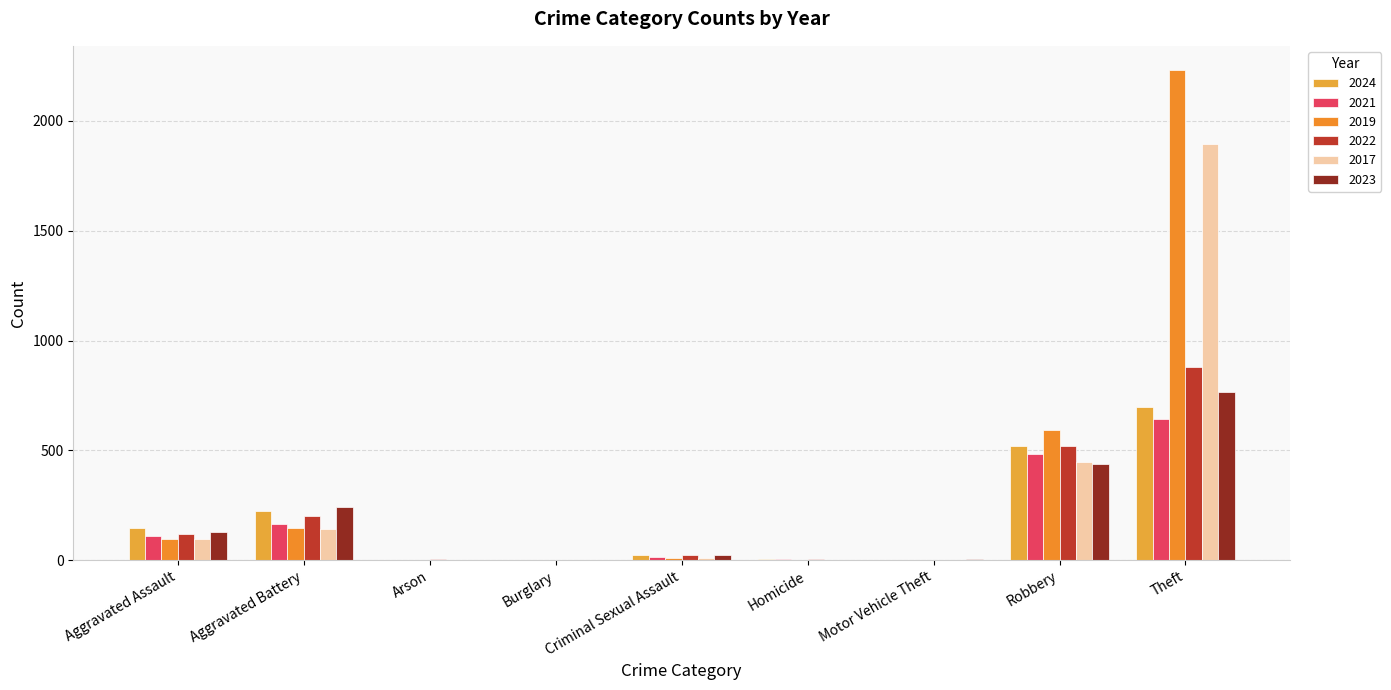

What is the total value across all series at Robbery?

3001